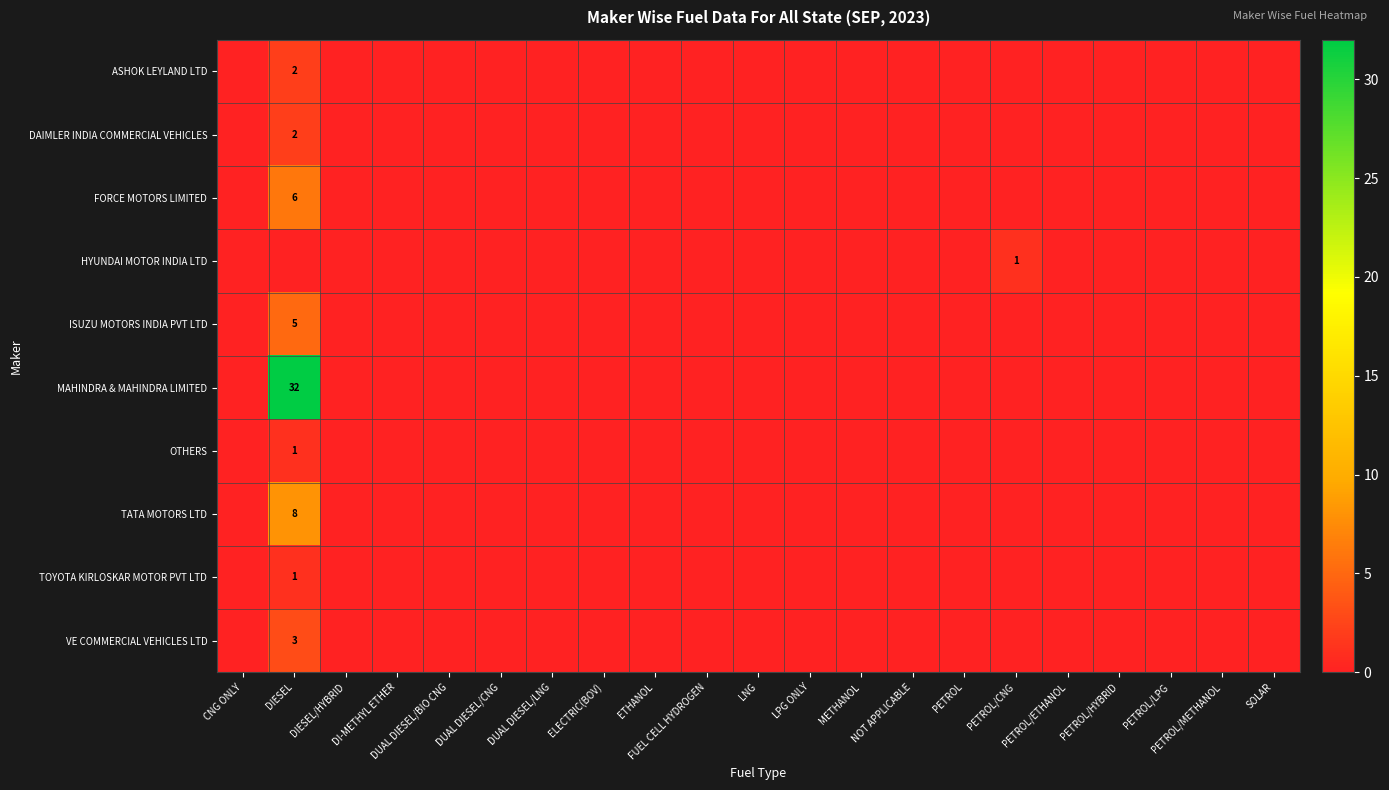

List the labels in order of HYUNDAI MOTOR INDIA LTD value, smallest first.

CNG ONLY, DIESEL, DIESEL/HYBRID, DI-METHYL ETHER, DUAL DIESEL/BIO CNG, DUAL DIESEL/CNG, DUAL DIESEL/LNG, ELECTRIC(BOV), ETHANOL, FUEL CELL HYDROGEN, LNG, LPG ONLY, METHANOL, NOT APPLICABLE, PETROL, PETROL/ETHANOL, PETROL/HYBRID, PETROL/LPG, PETROL/METHANOL, SOLAR, PETROL/CNG